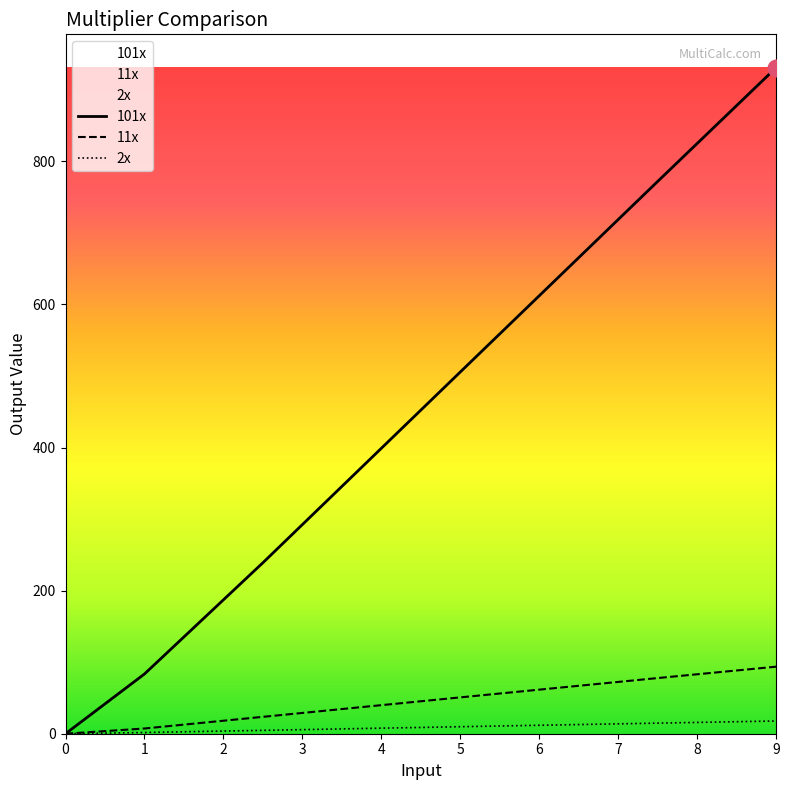

What is the sum of all 2x values?

48.8